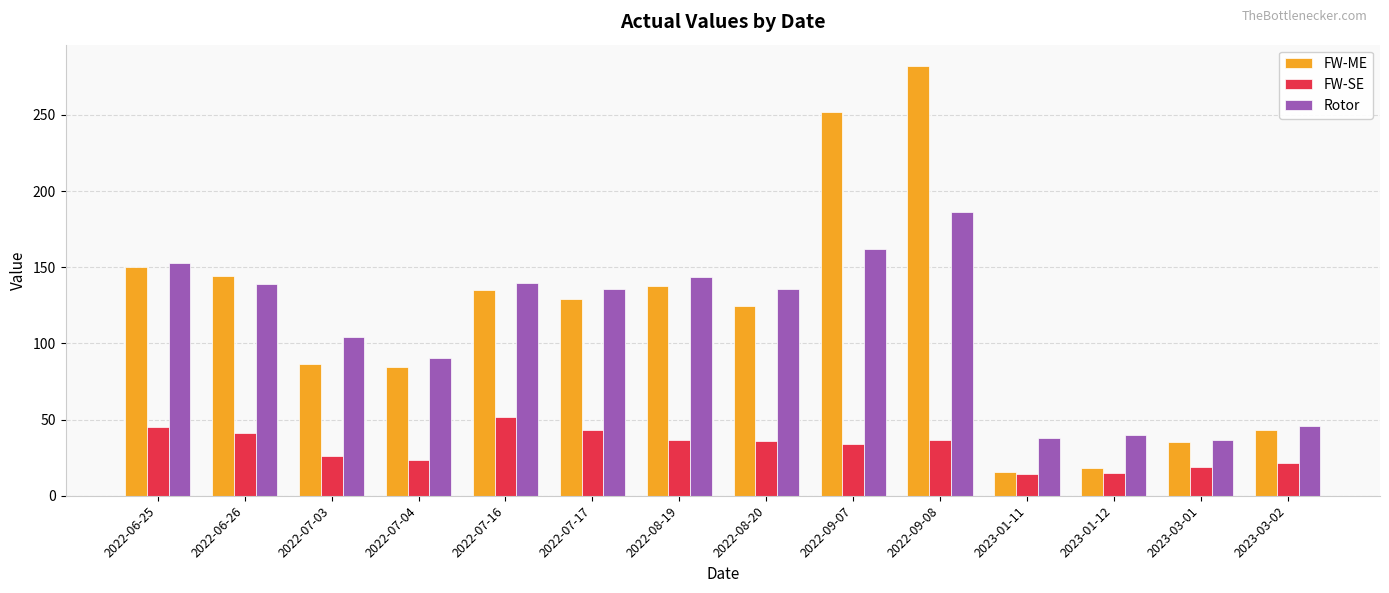

At which category is the sum across all series the highest?

2022-09-08